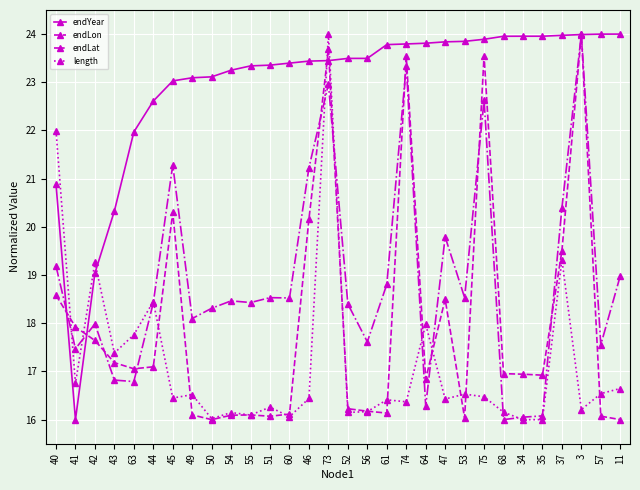

True or false: endLat has more than 2 points higher than both neighbors.

True